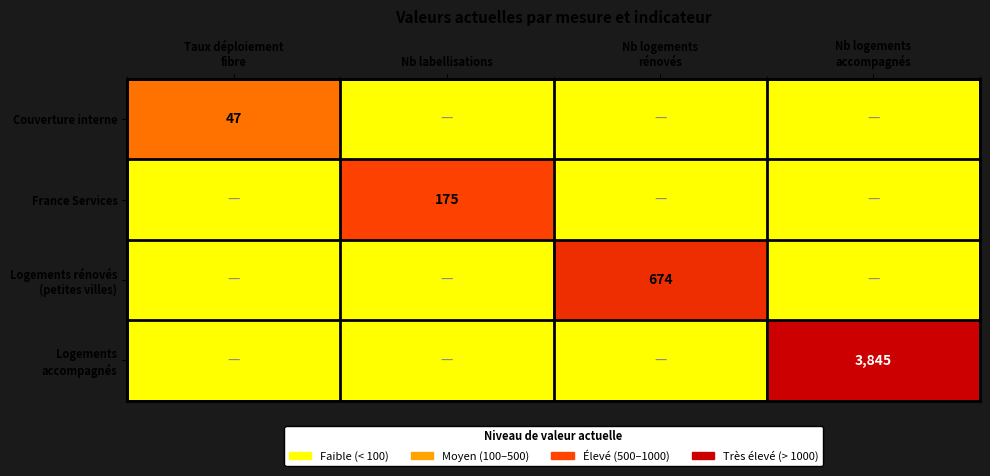

Which has a higher value, Nb logements
accompagnés or Nb logements
rénovés?

Nb logements
accompagnés